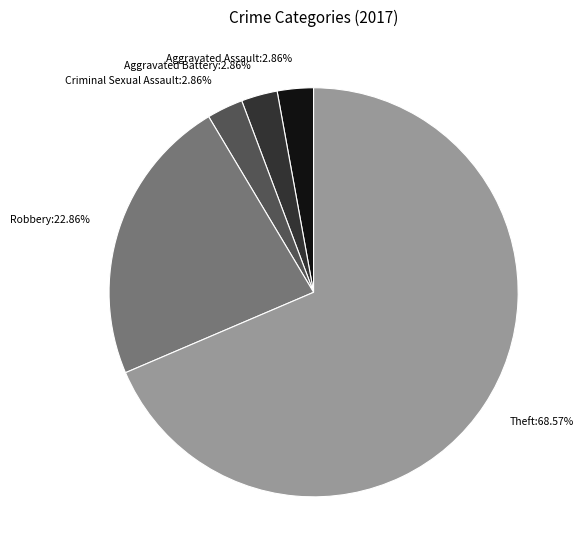

Do Aggravated Battery:2.86% and Robbery:22.86% together represent more than half of the pie?

No